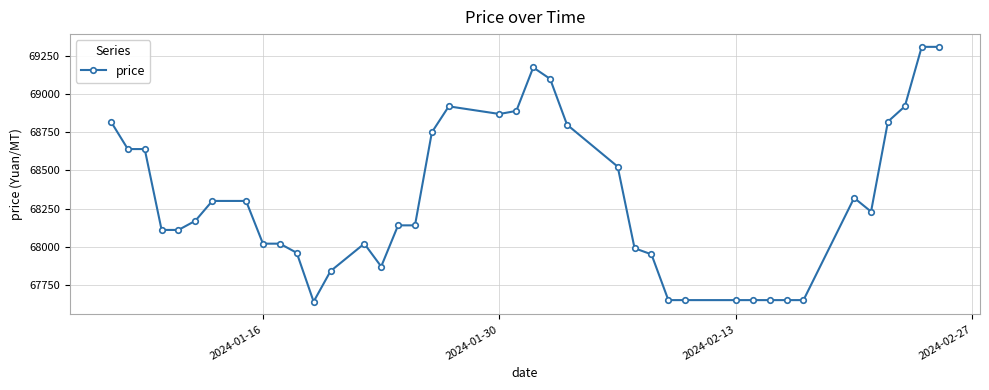

What is the minimum value shown in the chart?

67640